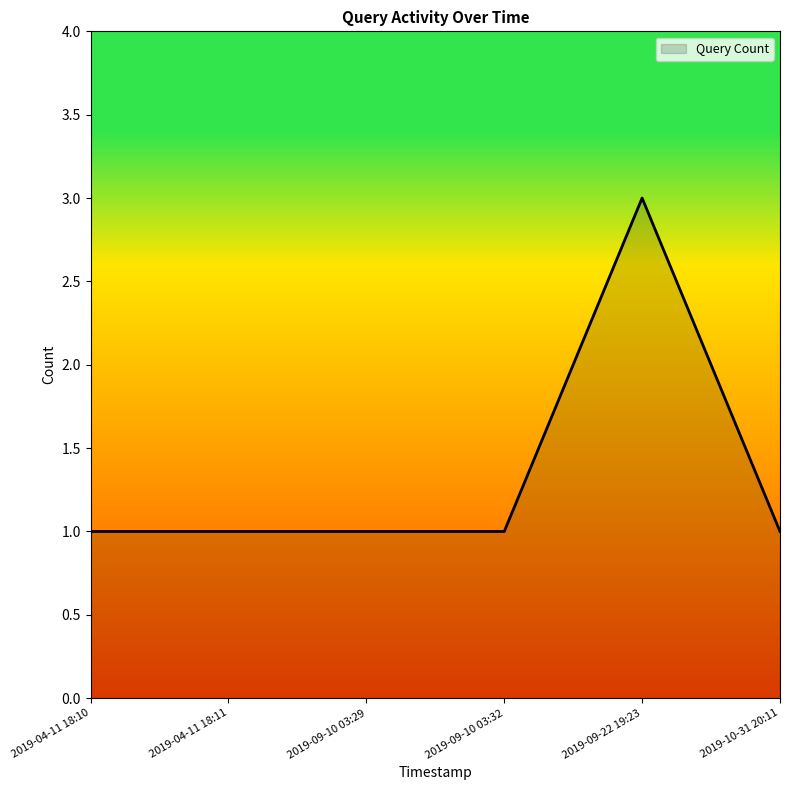

Count the number of categories in the chart.

6